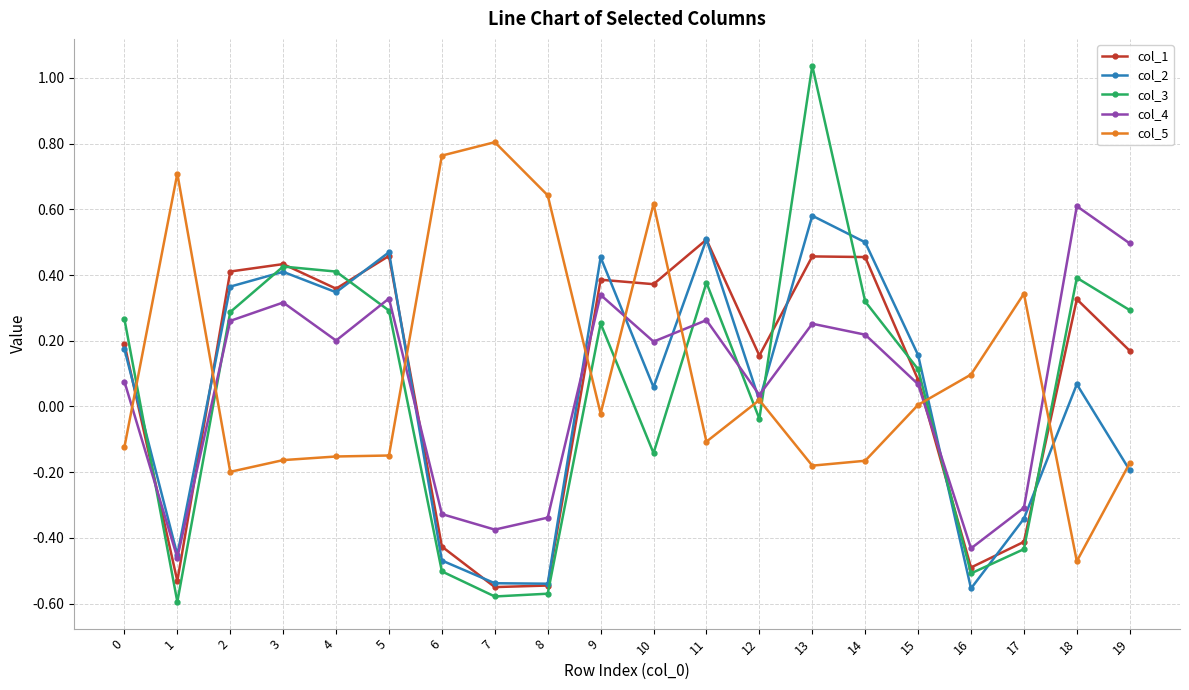

Where is col_5 nearest to the value 0?

15